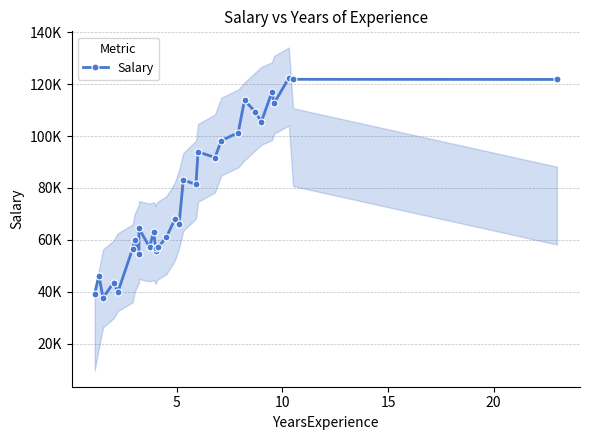

True or false: there are more than 1 points higher than both neighbors.

True